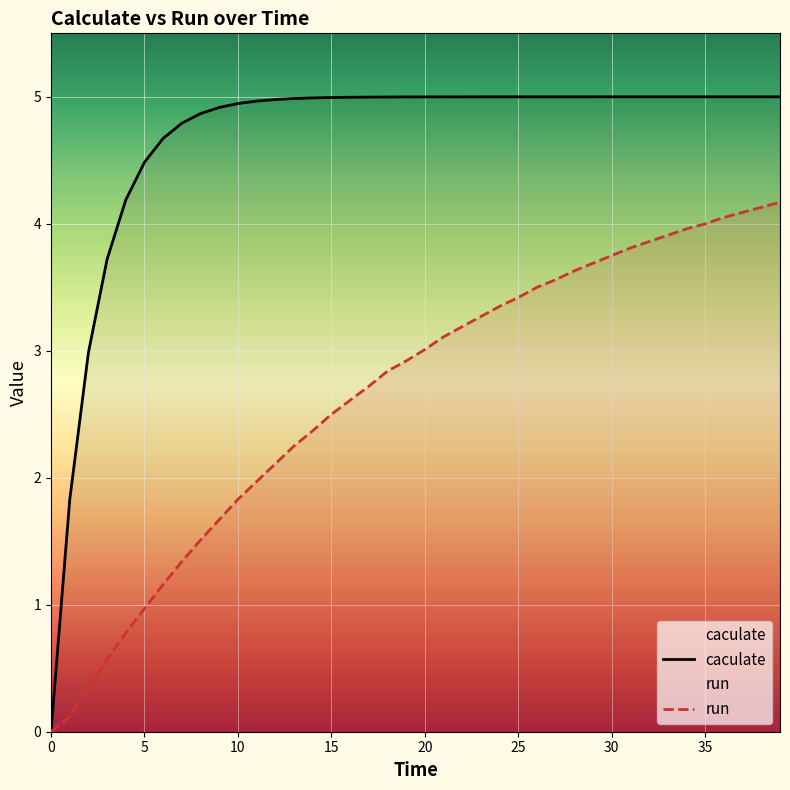

How many lines are shown in the chart?

2